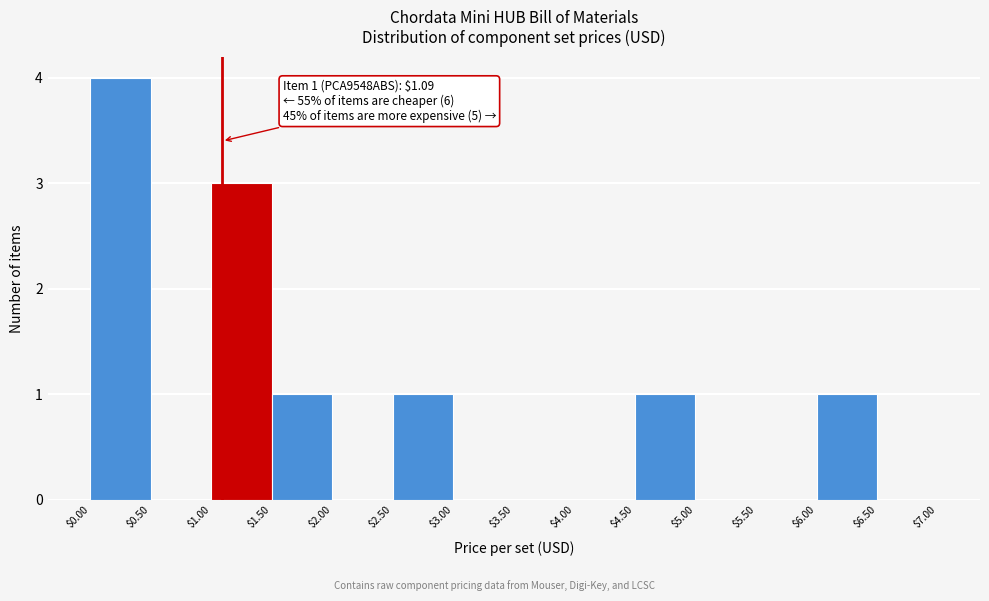

Over which range of the x-axis is the bar tallest?

$0.00 to $0.50